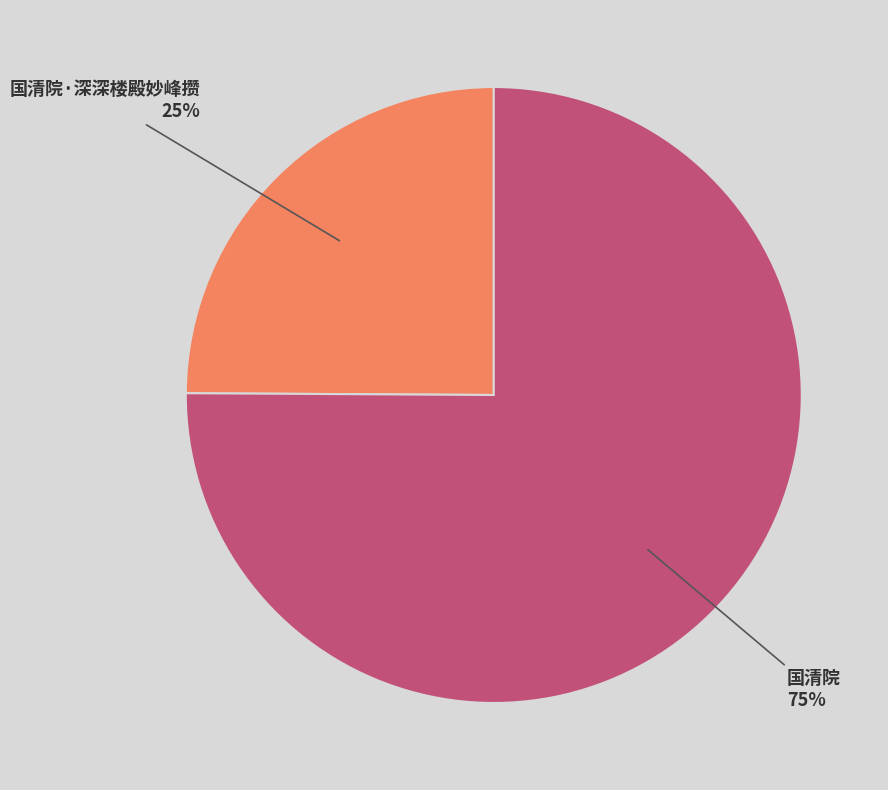

Is there any slice that represents more than half of the pie?

Yes